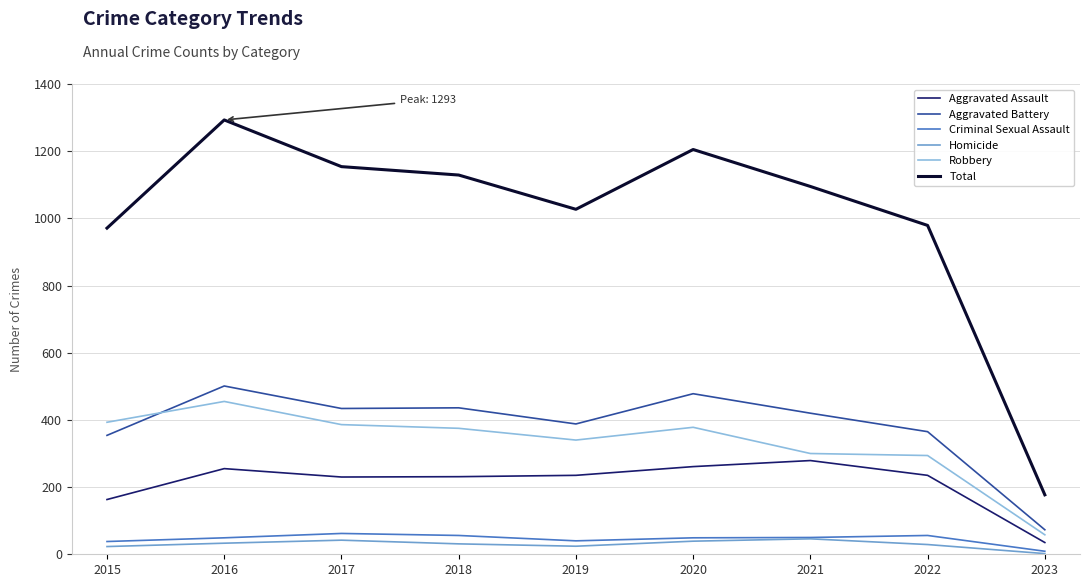

Which series has the largest range (max minus min)?

Total